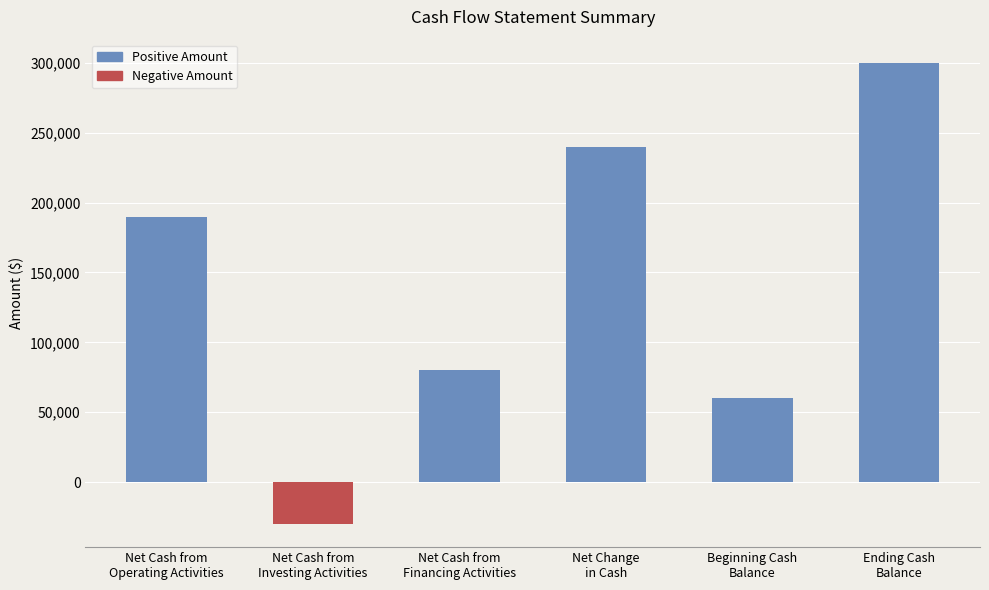

What is the sum of all values?

840000